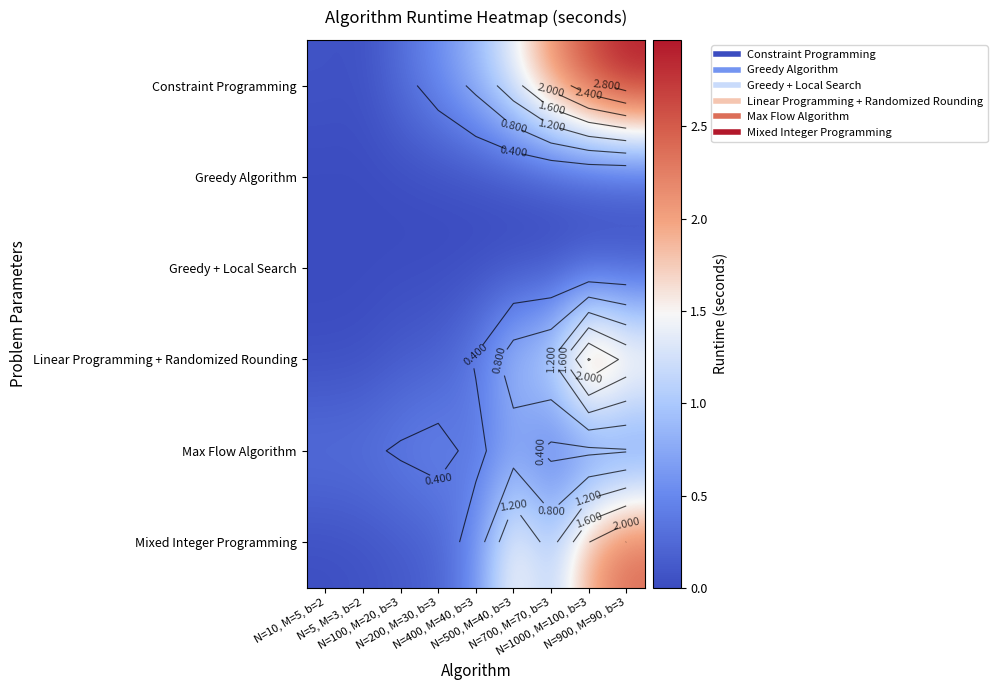

Which series has the largest total across all categories?

Constraint Programming